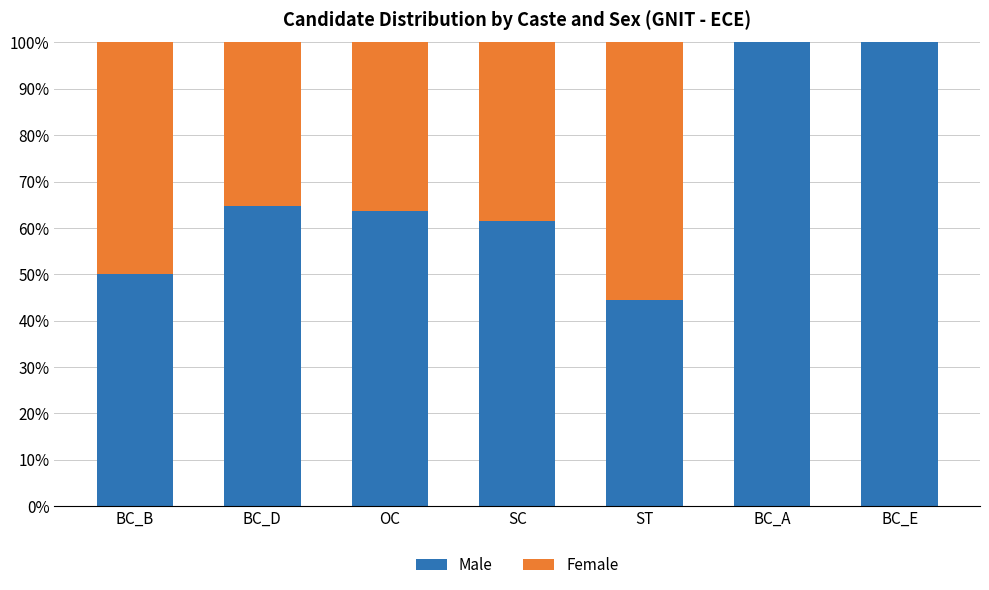

What is the difference between the Male values at BC_B and BC_E?

50.0